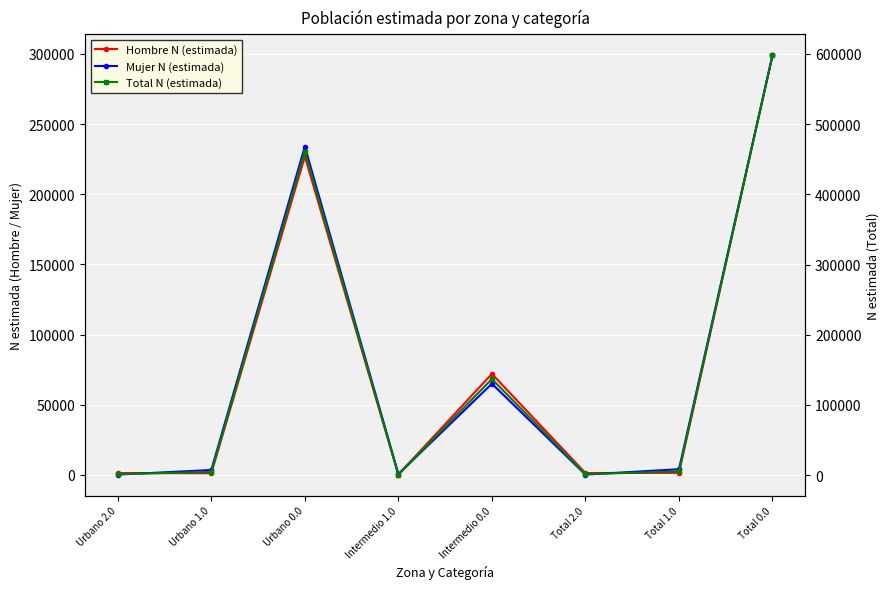

Is it true that Mujer N (estimada) equals 64996 at Intermedio 0.0?

True